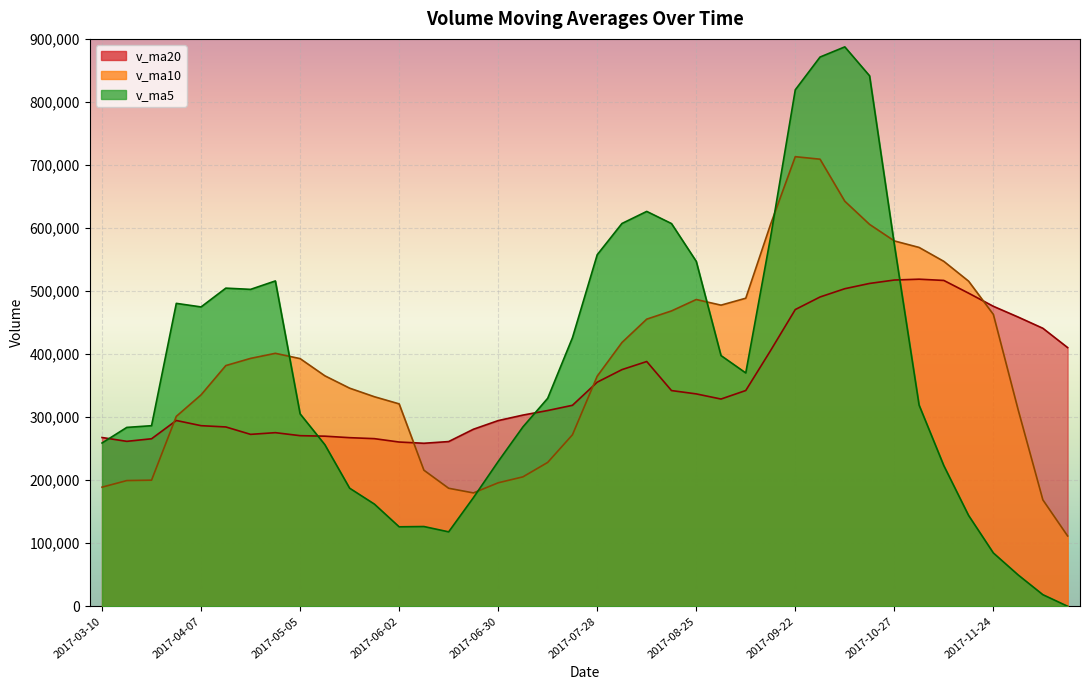

Reading right to left, transcribe all the data shown in this chart.

v_ma5: 2017-03-10=258971.7	2017-03-17=283705.8	2017-03-24=286426.3	2017-03-31=480463.5	2017-04-07=474816.2	2017-04-14=504627.5	2017-04-21=502682.3	2017-04-28=516043.3	2017-05-05=305202.8	2017-05-12=256299.8	2017-05-19=187287.1	2017-05-26=162067.4	2017-06-02=126032.3	2017-06-09=126480.7	2017-06-16=118028.7	2017-06-23=172293.8	2017-06-30=229613.4	2017-07-07=284523.6	2017-07-14=329876.5	2017-07-21=426014.2	2017-07-28=557607.3	2017-08-04=607185.1	2017-08-11=626339.6	2017-08-18=607058.7	2017-08-25=547139.7	2017-09-01=397676.2	2017-09-08=370083.0	2017-09-15=584903.8	2017-09-22=819228.2	2017-09-29=871202.3	2017-10-13=887334.8	2017-10-20=841445.9	2017-10-27=574150.0	2017-11-03=319176.5	2017-11-10=223002.8	2017-11-17=144061.9	2017-11-24=84553.6	2017-12-01=49751.1	2017-12-08=18371.2	2017-12-15=0.0
v_ma10: 2017-03-10=188909.9	2017-03-17=199376.4	2017-03-24=200008.9	2017-03-31=301257.7	2017-04-07=335340.2	2017-04-14=381799.6	2017-04-21=393194.0	2017-04-28=401234.8	2017-05-05=392833.1	2017-05-12=365558.0	2017-05-19=345957.3	2017-05-26=332374.9	2017-06-02=321037.8	2017-06-09=215841.7	2017-06-16=187164.2	2017-06-23=179790.4	2017-06-30=195840.4	2017-07-07=205278.0	2017-07-14=228178.6	2017-07-21=272021.4	2017-07-28=364950.5	2017-08-04=418399.2	2017-08-11=455431.6	2017-08-18=468467.6	2017-08-25=486576.9	2017-09-01=477641.8	2017-09-08=488634.0	2017-09-15=605621.7	2017-09-22=713143.4	2017-09-29=709171.0	2017-10-13=642505.5	2017-10-20=605764.4	2017-10-27=579526.9	2017-11-03=569202.4	2017-11-10=547102.6	2017-11-17=515698.4	2017-11-24=462999.8	2017-12-01=311950.5	2017-12-08=168773.9	2017-12-15=111501.4
v_ma20: 2017-03-10=267680.4	2017-03-17=261612.4	2017-03-24=265702.6	2017-03-31=294677.6	2017-04-07=286462.6	2017-04-14=284431.3	2017-04-21=272677.7	2017-04-28=275369.5	2017-05-05=270608.4	2017-05-12=269803.8	2017-05-19=267433.6	2017-05-26=265875.7	2017-06-02=260523.3	2017-06-09=258549.7	2017-06-16=261252.2	2017-06-23=280795.0	2017-06-30=294517.2	2017-07-07=303256.4	2017-07-14=310505.9	2017-07-21=318789.7	2017-07-28=355453.9	2017-08-04=375387.1	2017-08-11=388234.7	2017-08-18=342154.7	2017-08-25=336870.6	2017-09-01=328716.1	2017-09-08=342237.2	2017-09-15=405449.8	2017-09-22=470661.0	2017-09-29=490596.2	2017-10-13=503728.0	2017-10-20=512081.8	2017-10-27=517479.2	2017-11-03=518835.0	2017-11-10=516839.8	2017-11-17=496670.1	2017-11-24=475816.9	2017-12-01=458786.1	2017-12-08=440958.7	2017-12-15=410336.2